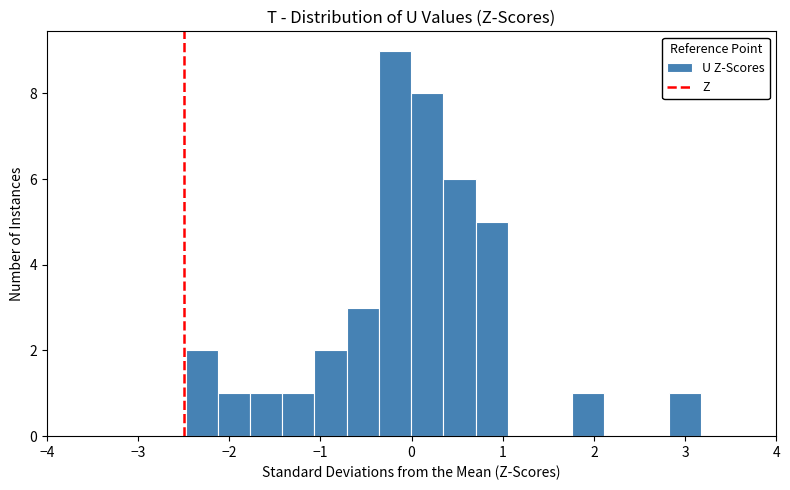

Around what value on the x-axis is the tallest bar? Give the approximate position of its centre, as read against the axis.

-0.2